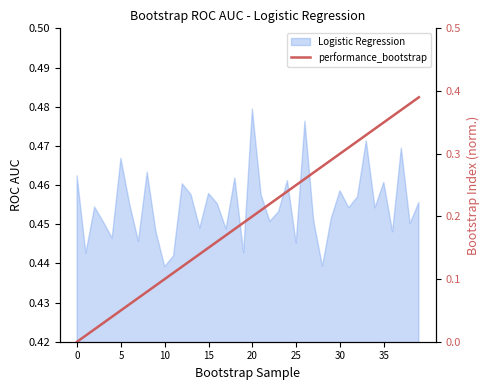

The chart shows a value of 0.6 at 37. True or false?

False